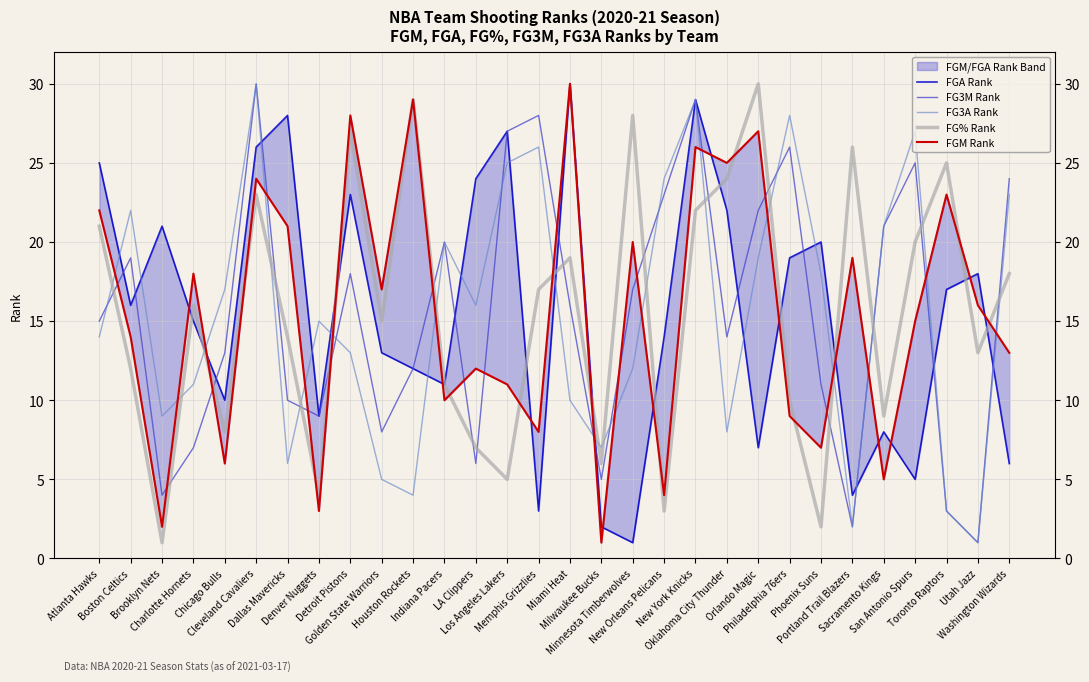

What is the difference between the FG3A Rank values at Atlanta Hawks and Dallas Mavericks?

8